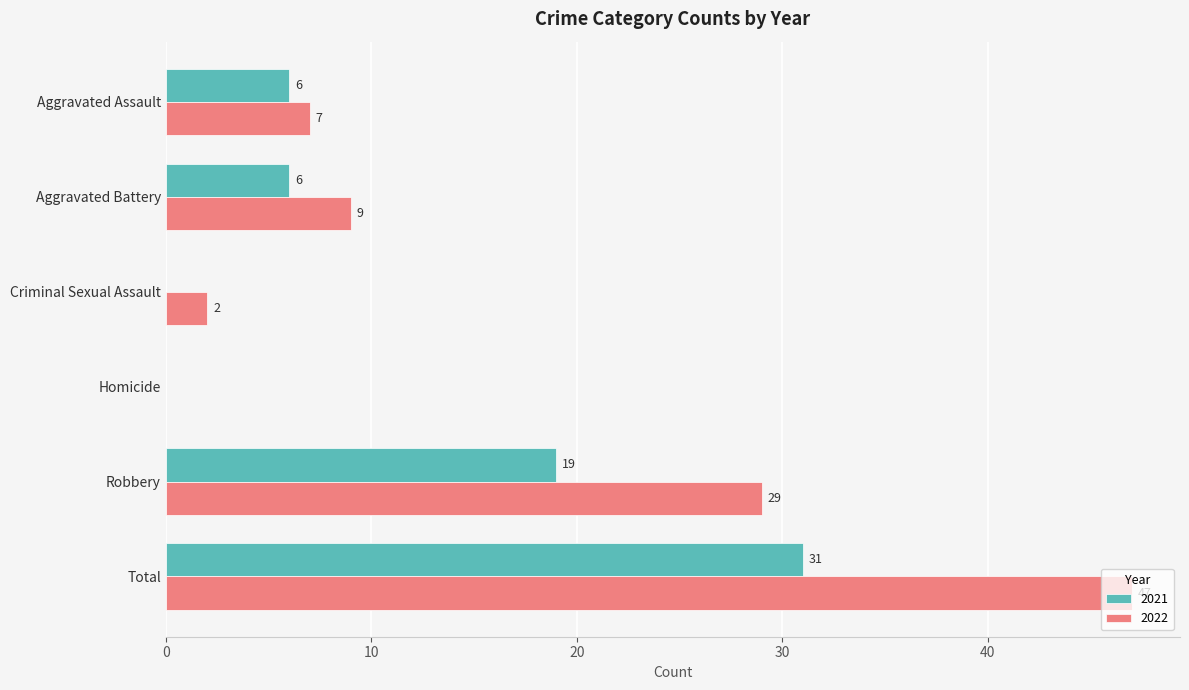

What is the sum of all 2021 values?

62